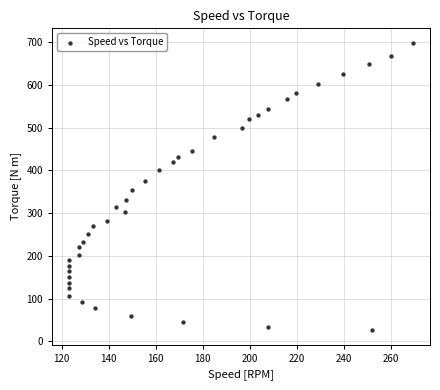

What is the range of X values (max minus min)?

146.3